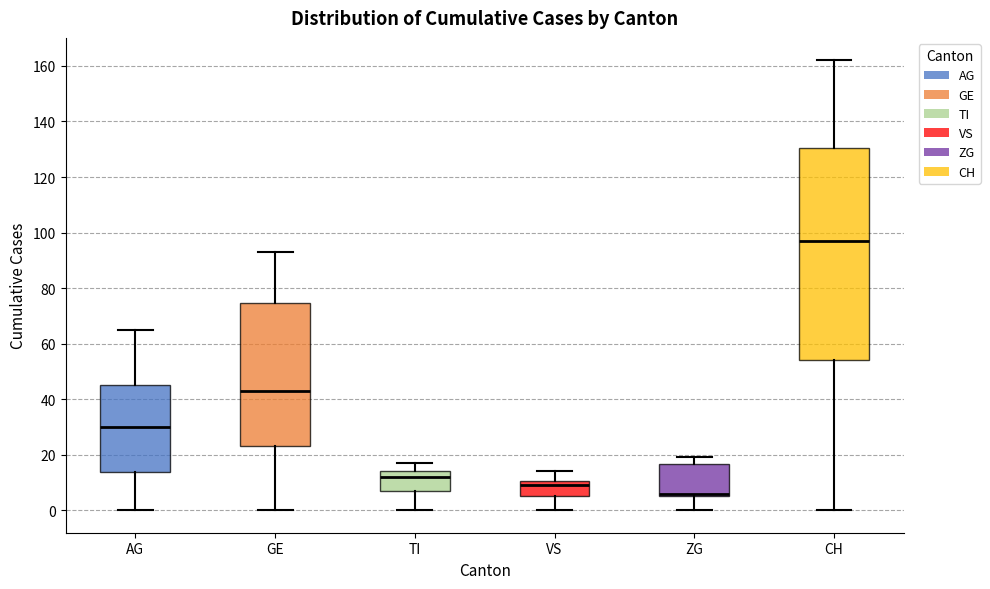

Reading left to right, read every box against the y-axis: the position of its median line, the range the box covers, and the ends of its whiskers. The values are not printed on the chart, so give them approximately, as read against the axis.

AG: median 30, box 14 to 46, whiskers 0 to 66
GE: median 44, box 24 to 74, whiskers 0 to 94
TI: median 12, box 8 to 14, whiskers 0 to 18
VS: median 10 (just below the box's upper edge), box 6 to 10, whiskers 0 to 14
ZG: median 6 (just above the box's lower edge), box 6 to 16, whiskers 0 to 20
CH: median 98, box 54 to 130, whiskers 0 to 162